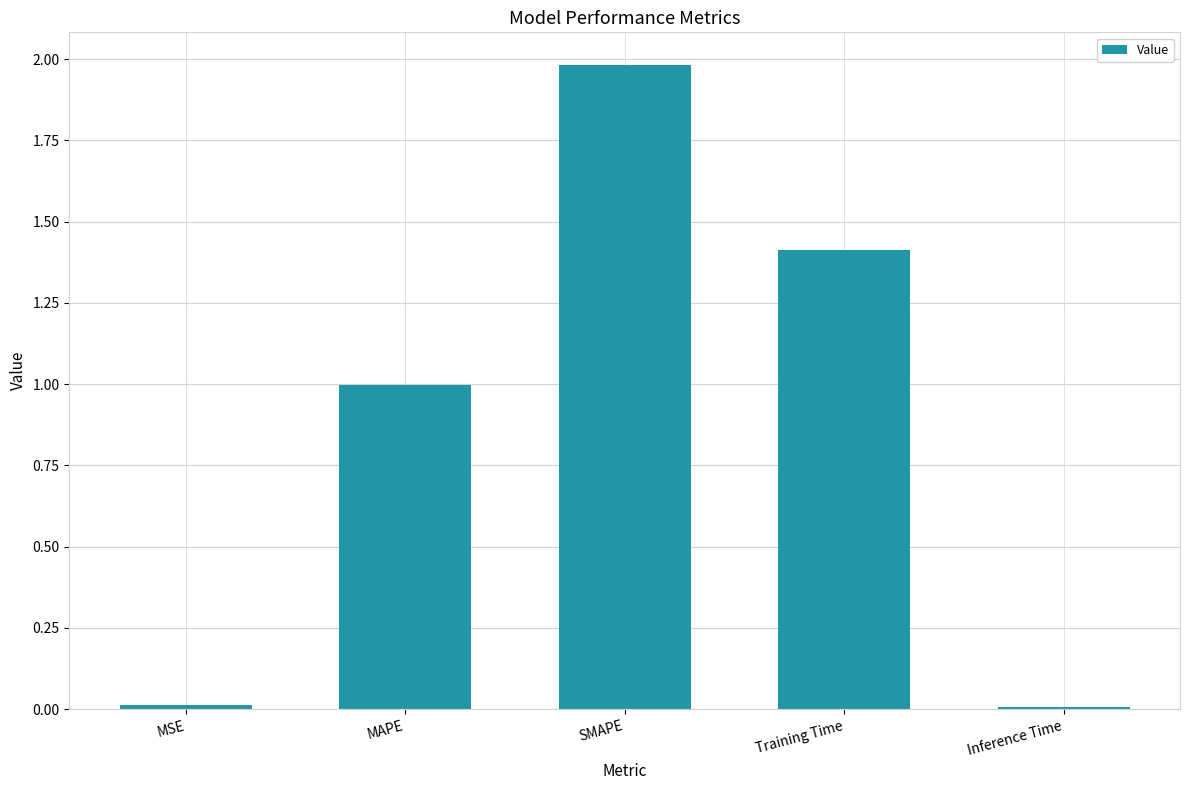

What is the difference between the maximum and minimum values?

2.0